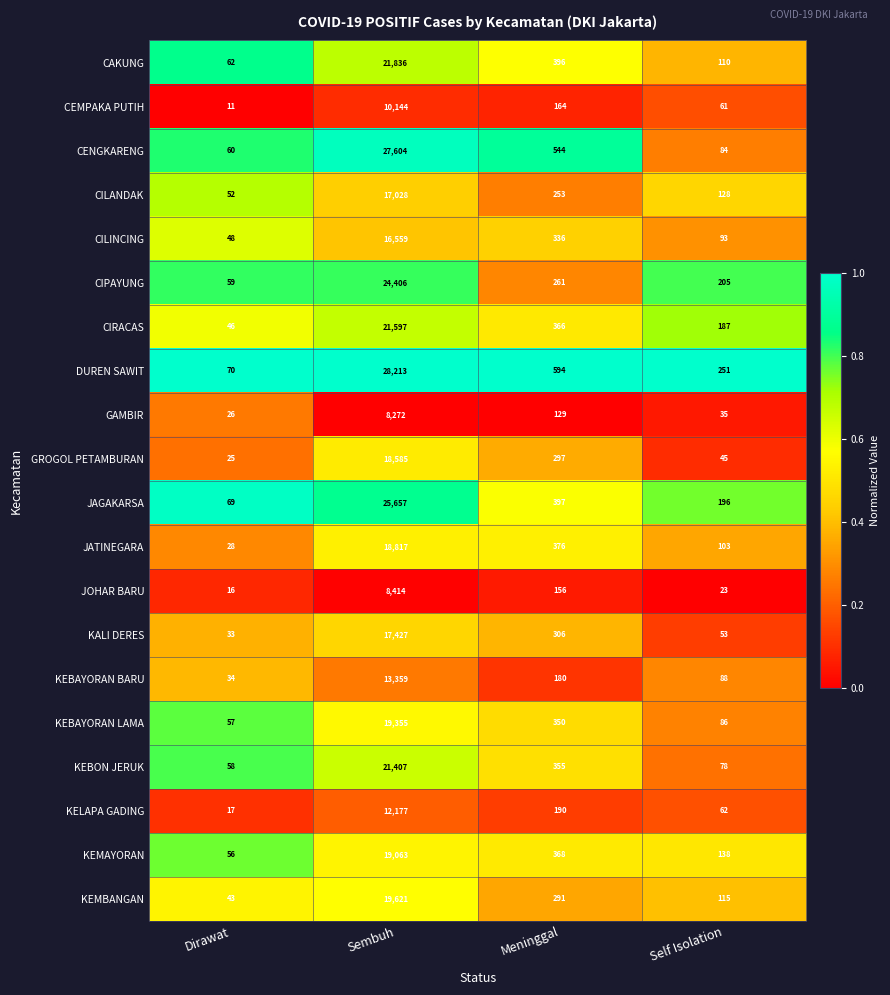

What is the total value across all series at Meninggal?

6309